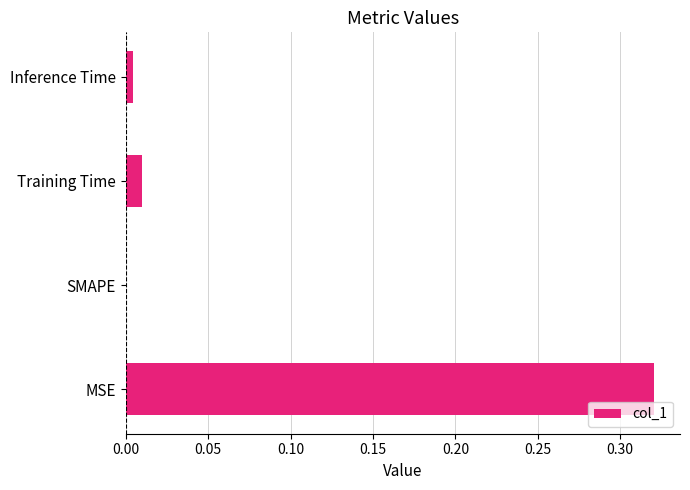

At which label is the value closest to 0?

SMAPE